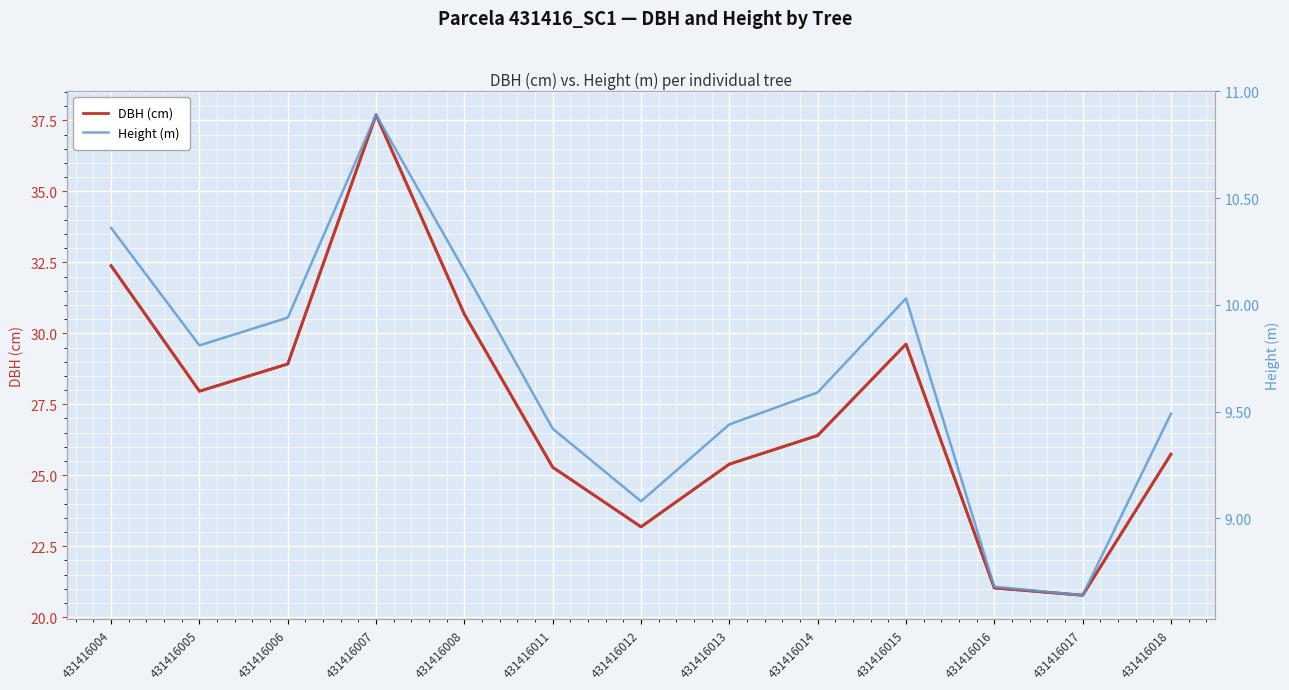

The value of Height (m) at 431416004 is 10.4. True or false?

True